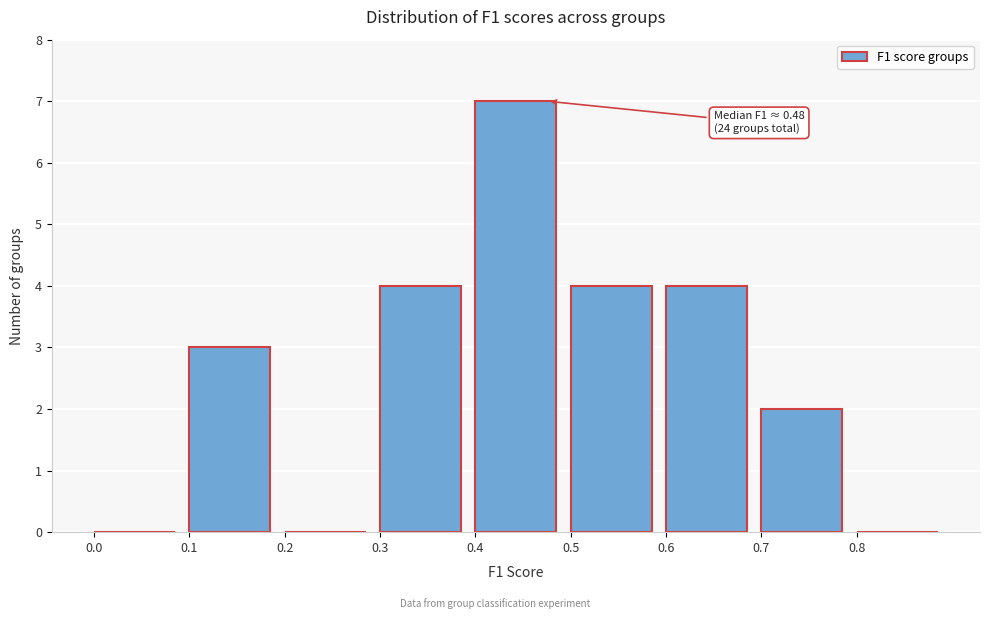

Which range on the x-axis has the tallest bar?

0.4 to 0.5